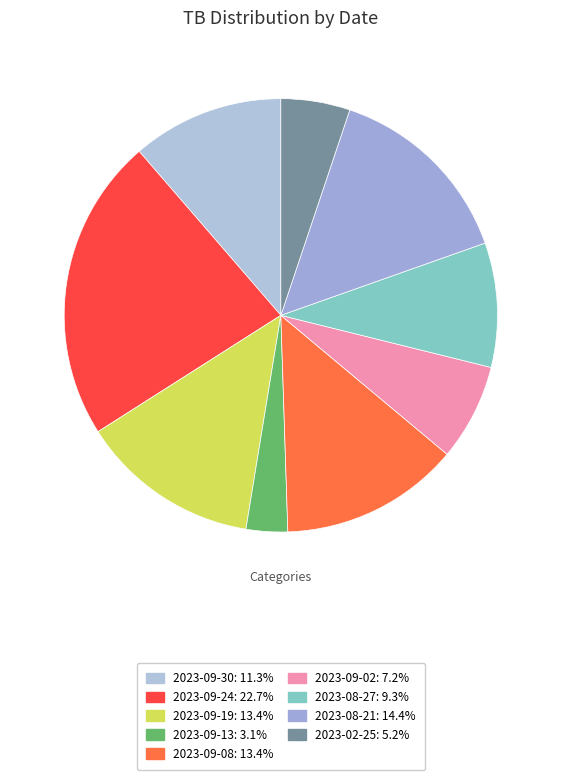

What is the change in value from 2023-08-21 to 2023-02-25?

-9